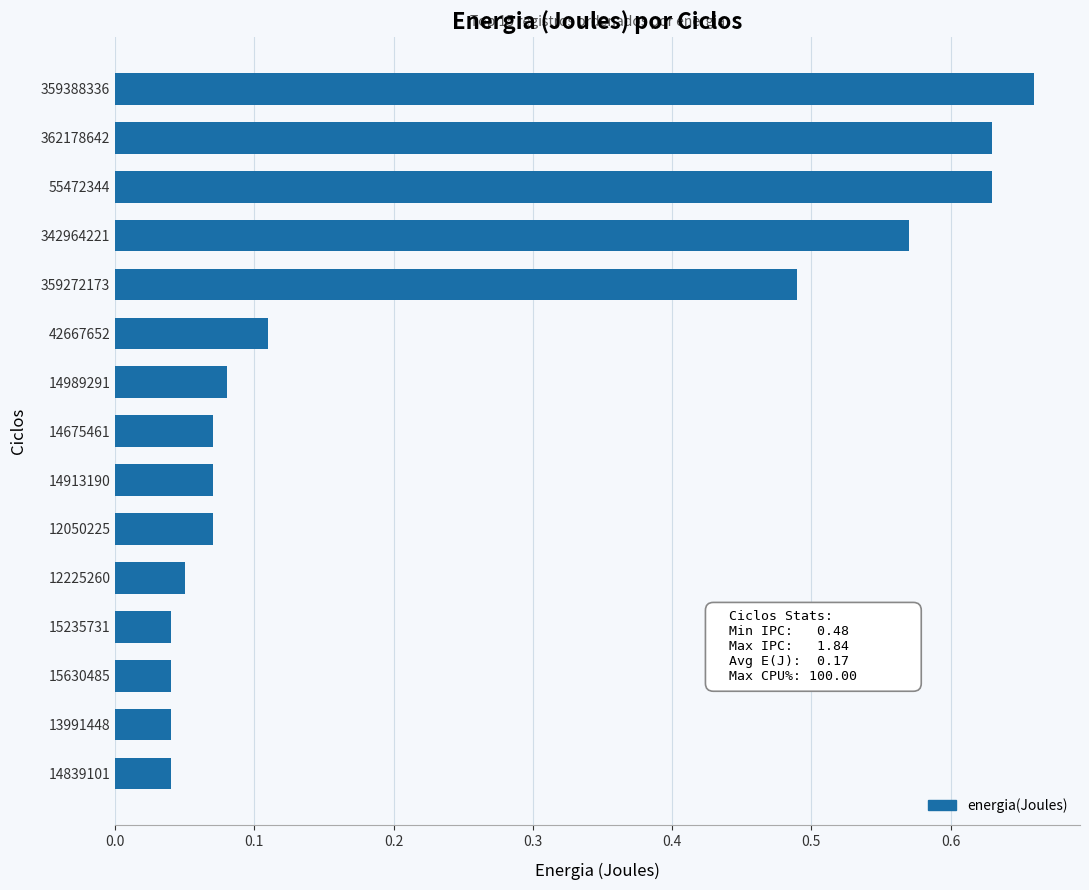

What is the sum of all values?

3.6